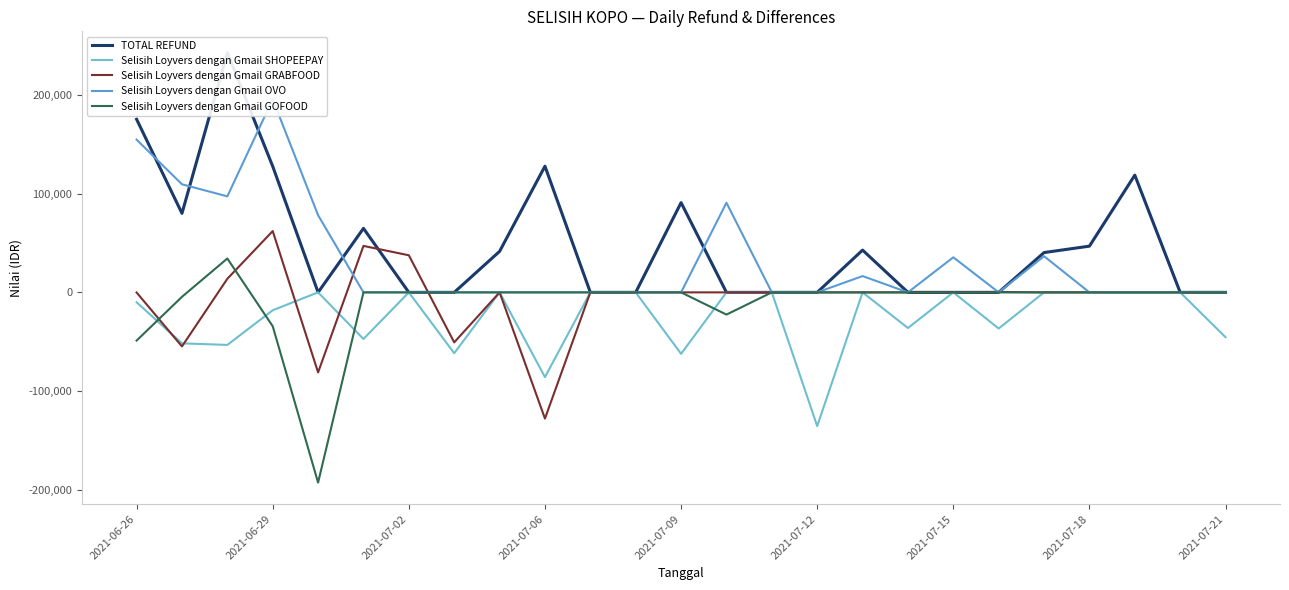

True or false: Selisih Loyvers dengan Gmail SHOPEEPAY and Selisih Loyvers dengan Gmail OVO cross at least once.

False